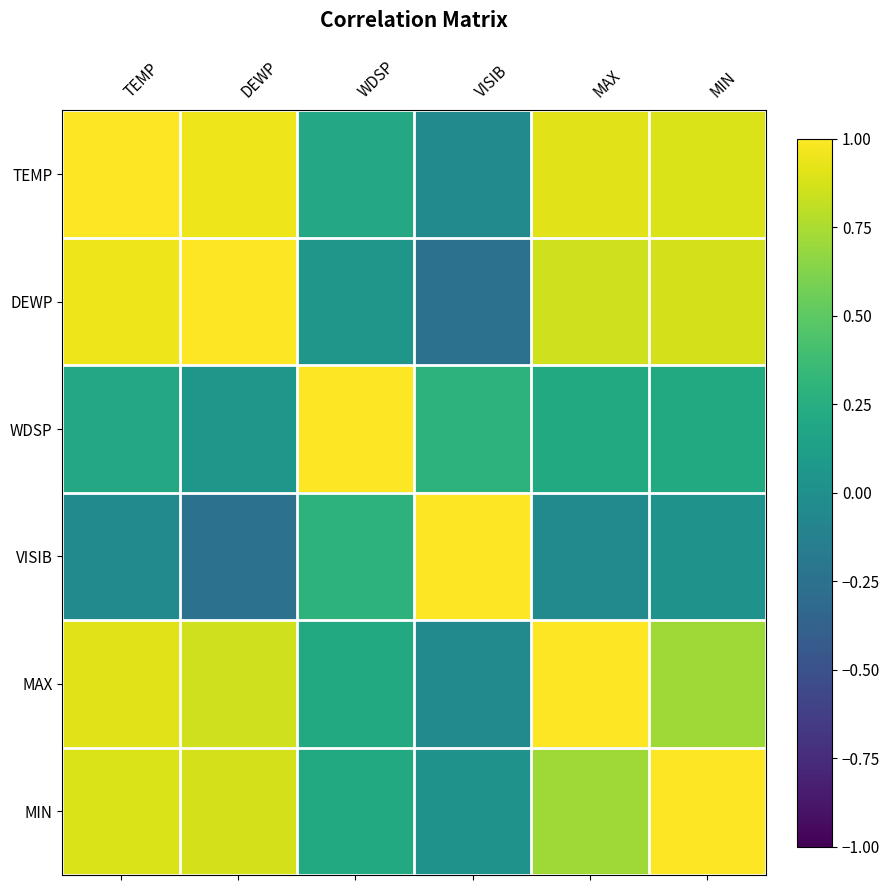

Reading left to right, extract all data points from this chart.

TEMP: TEMP=1.0	DEWP=1.0	WDSP=0.2	VISIB=-0.0	MAX=0.9	MIN=0.9
DEWP: TEMP=1.0	DEWP=1.0	WDSP=0.1	VISIB=-0.3	MAX=0.9	MIN=0.9
WDSP: TEMP=0.2	DEWP=0.1	WDSP=1.0	VISIB=0.3	MAX=0.2	MIN=0.2
VISIB: TEMP=-0.0	DEWP=-0.3	WDSP=0.3	VISIB=1.0	MAX=-0.1	MIN=0.0
MAX: TEMP=0.9	DEWP=0.9	WDSP=0.2	VISIB=-0.1	MAX=1.0	MIN=0.7
MIN: TEMP=0.9	DEWP=0.9	WDSP=0.2	VISIB=0.0	MAX=0.7	MIN=1.0